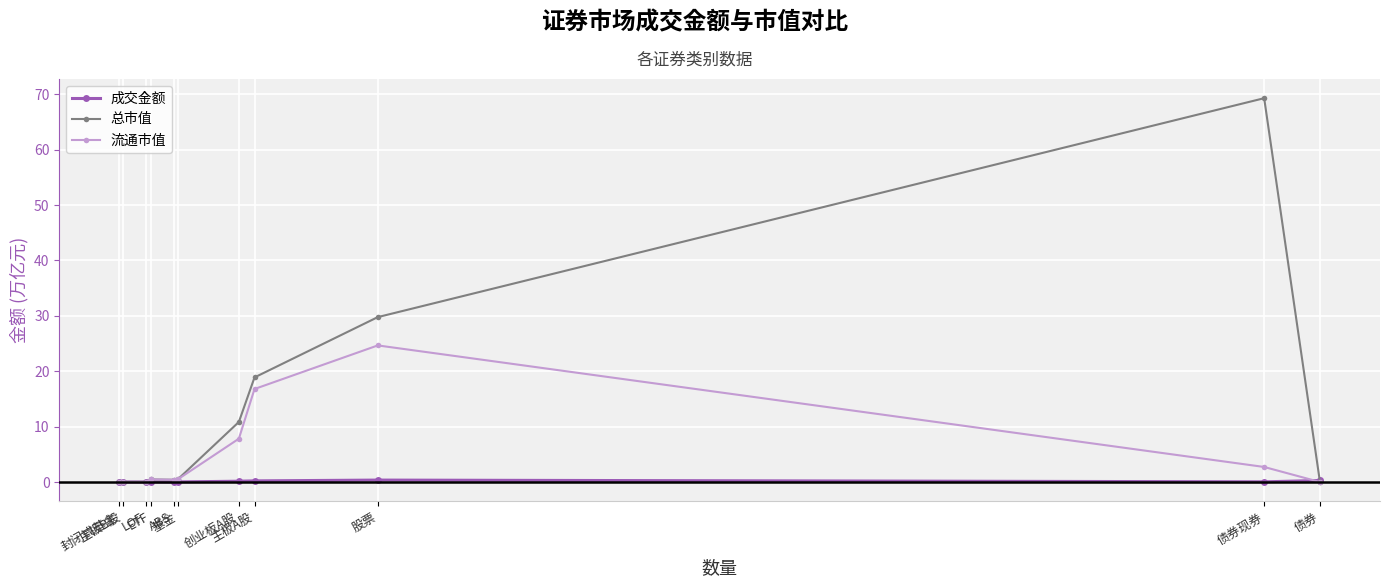

List the series in order of their peak value, lowest first.

成交金额, 流通市值, 总市值